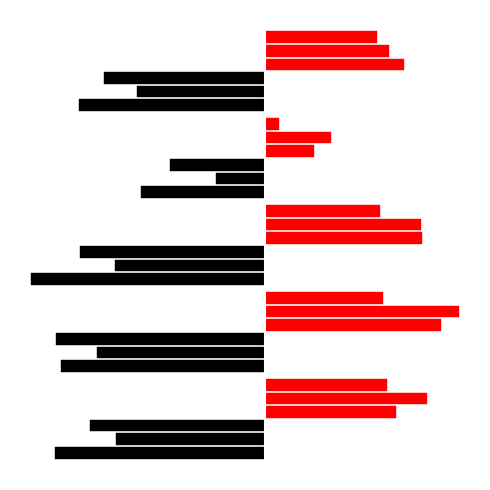

What is the total value across all series at B11?

5.0